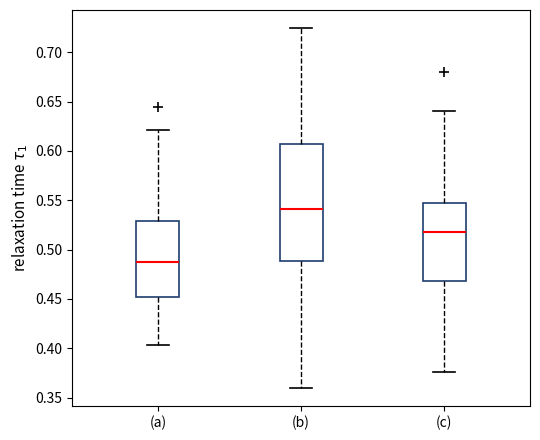

Which box is the tallest, from its lower edge to its upper edge?

(b)